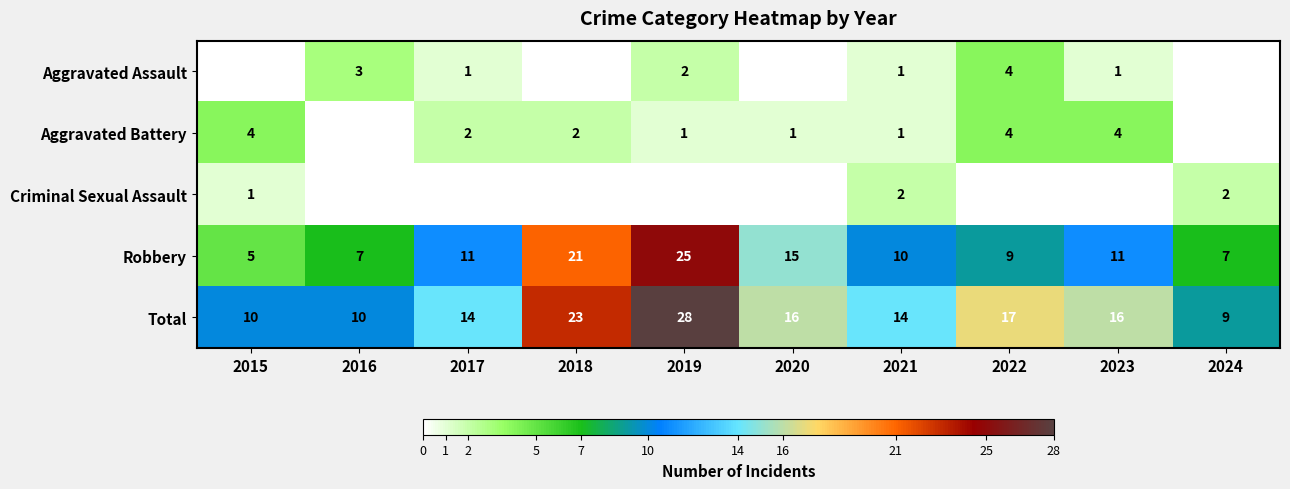

At which label does Total first exceed 16?

2018